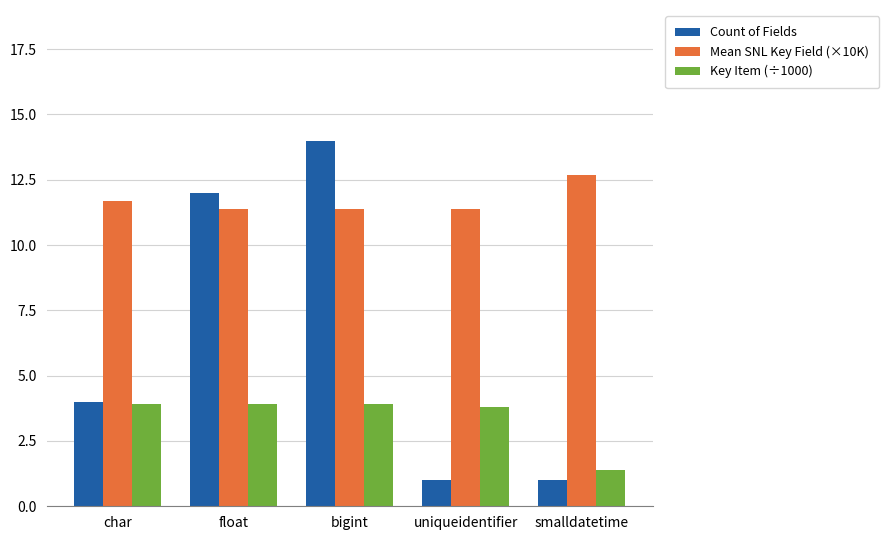

How many data points in Count of Fields are less than 4?

2